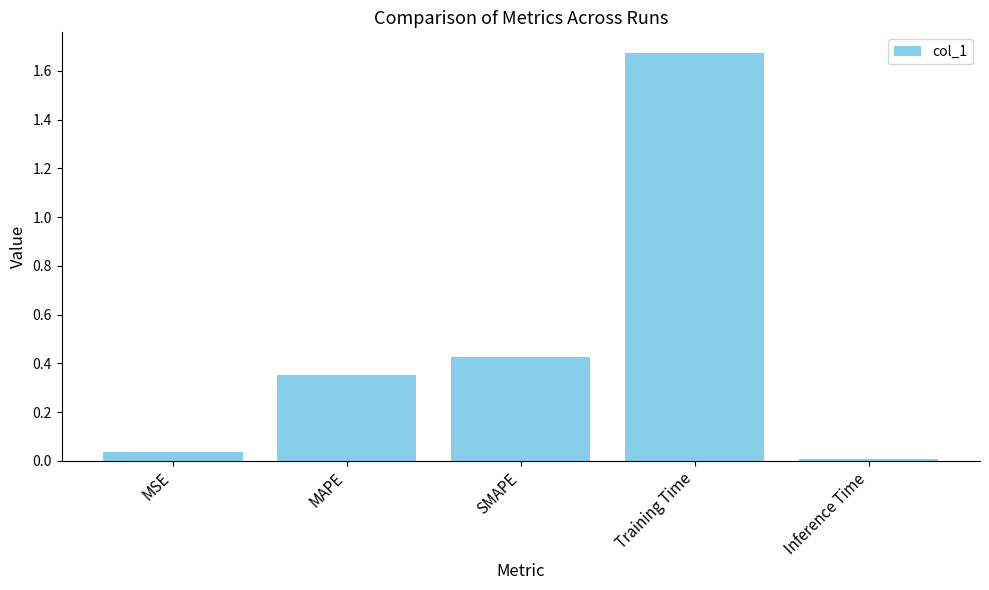

Which has a higher value, MAPE or Training Time?

Training Time